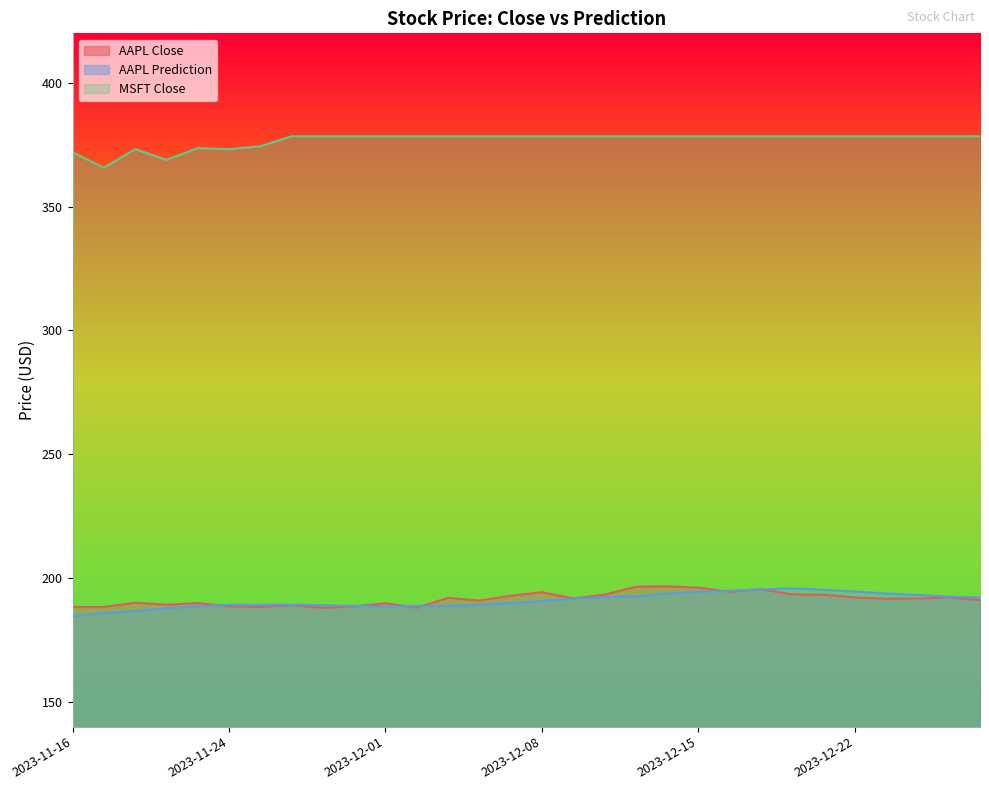

How many data points in MSFT Close are above 378?

23